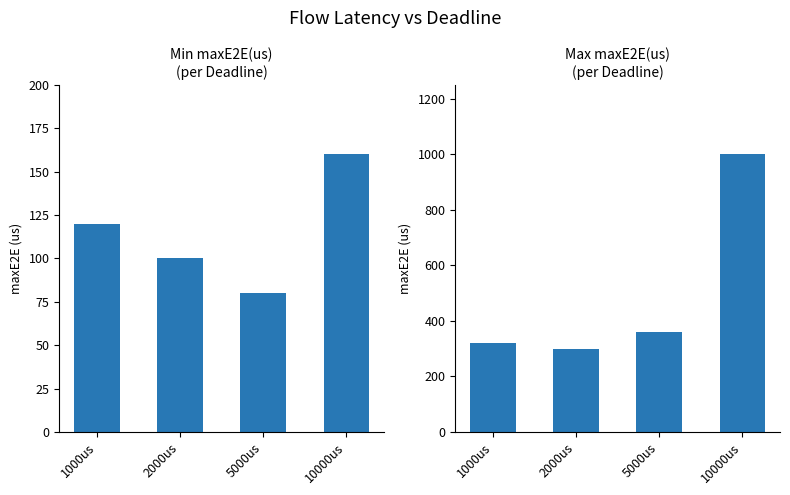

Rank the series at 5000us from lowest to highest value.

Min maxE2E(us), Max maxE2E(us)